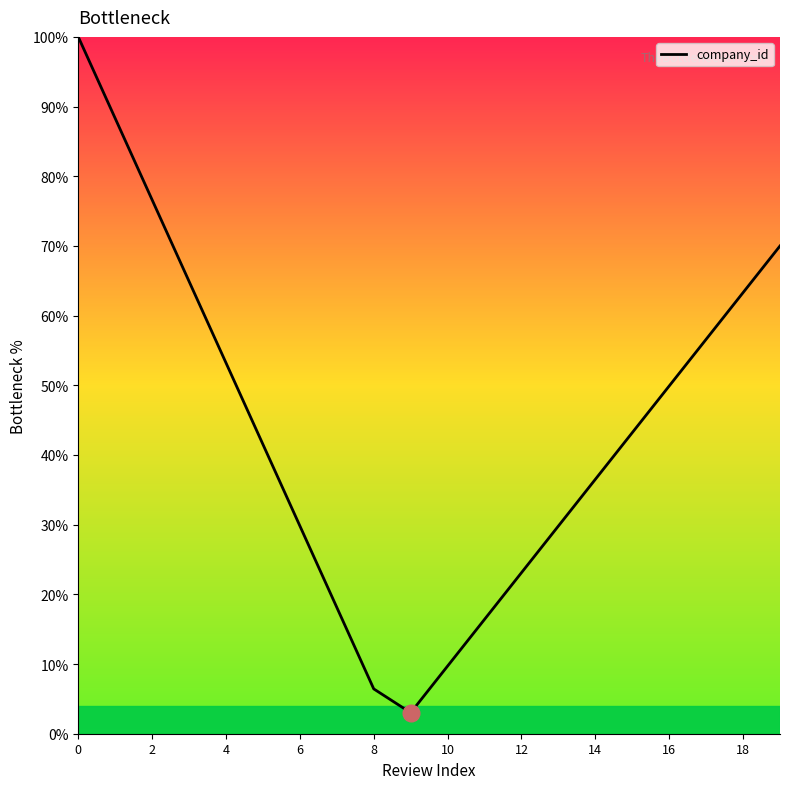

What is the maximum value shown in the chart?

100.0